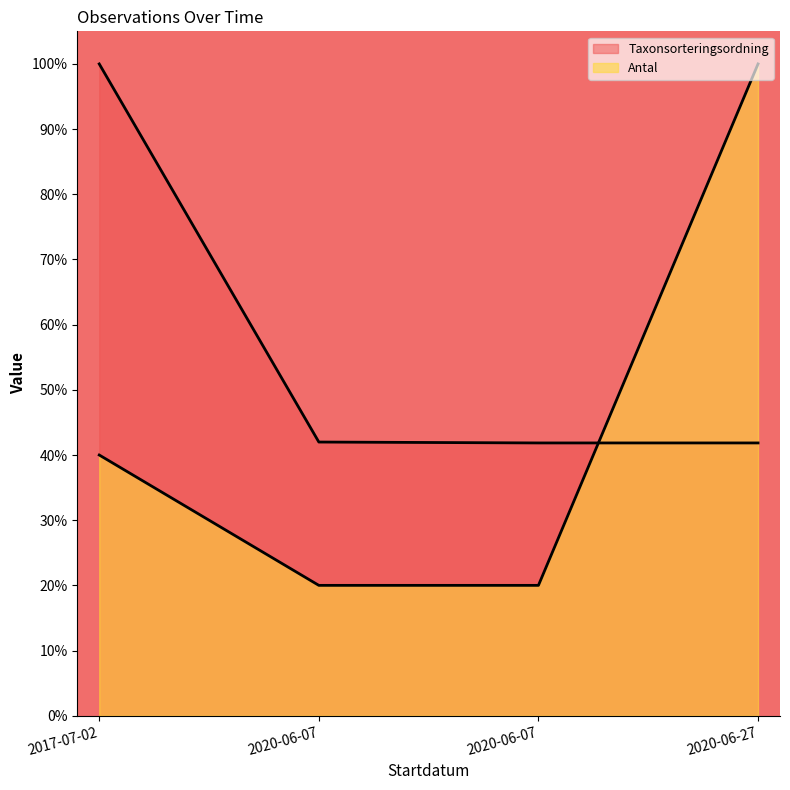

Rank the series by their average value, from highest to lowest.

Taxonsorteringsordning, Antal